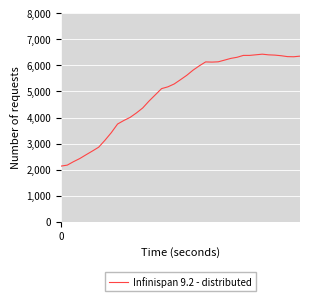

What is the difference between the maximum and minimum values?

4300.2